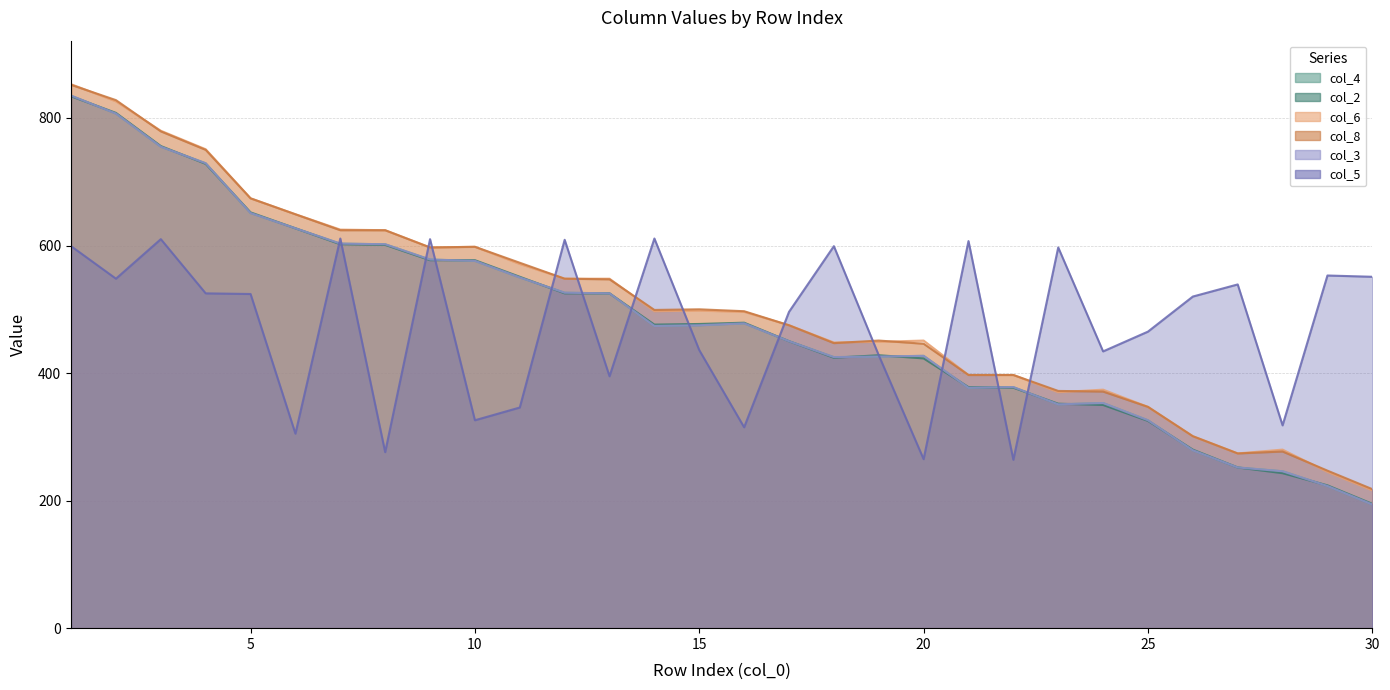

What is the value of the col_6 point at the 1st from the left?

853